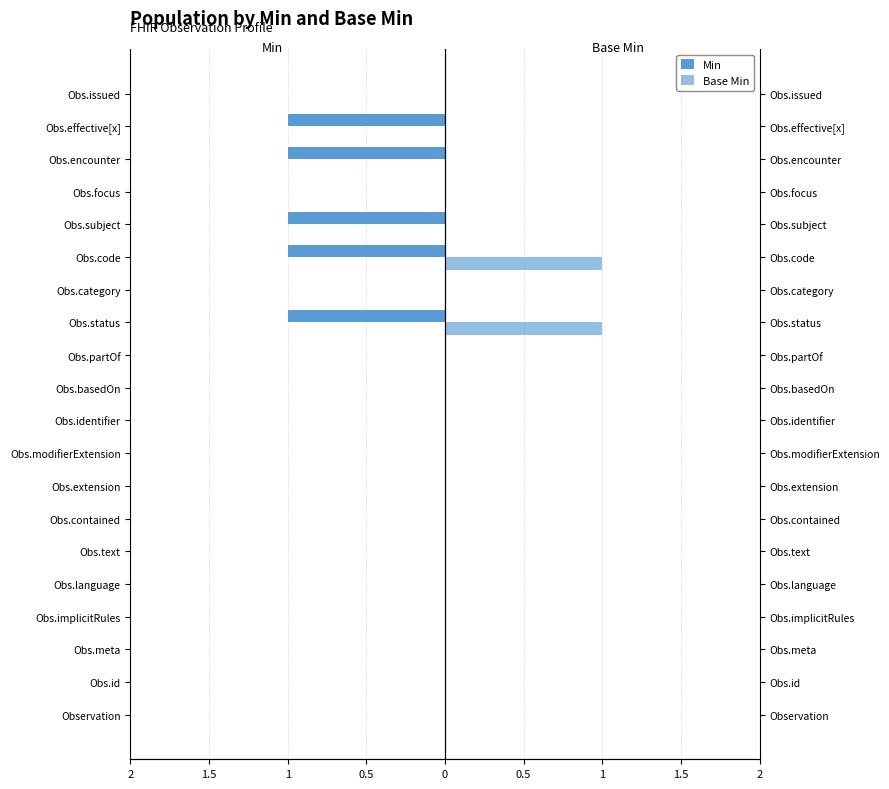

Reading left to right, what are all the values shown in this chart?

Min: 0	0	0	0	0	0	0	0	0	0	0	0	-1	0	-1	-1	0	-1	-1	0
Base Min: 0	0	0	0	0	0	0	0	0	0	0	0	1	0	1	0	0	0	0	0